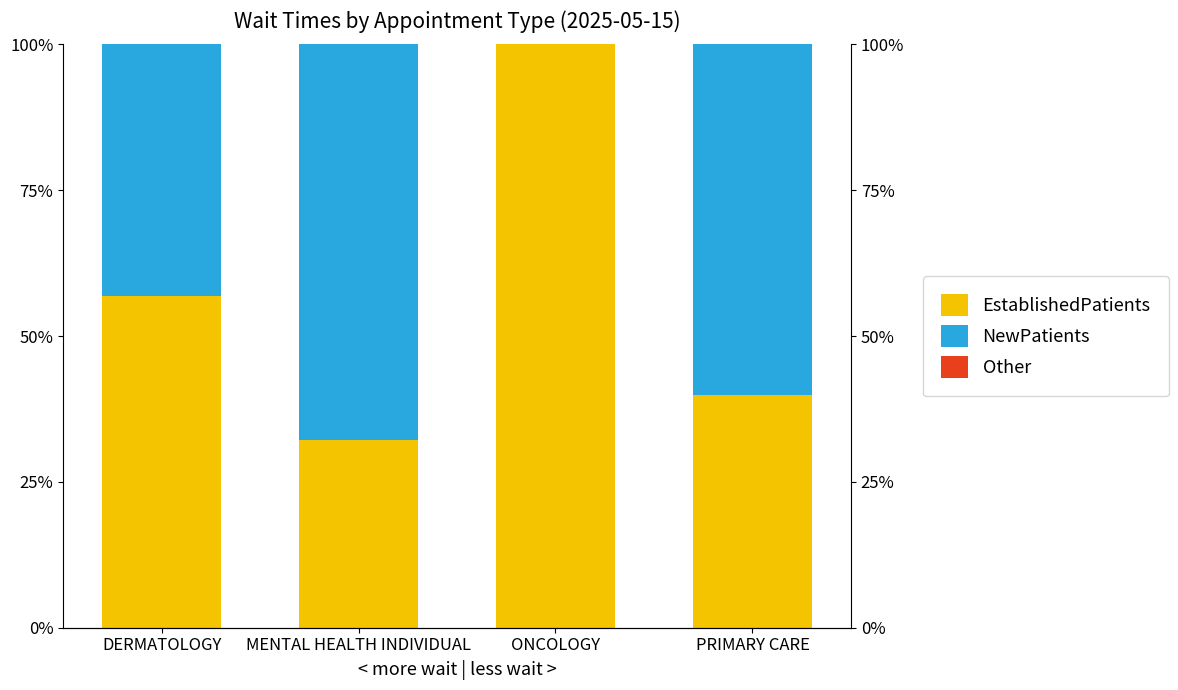

How many distinct data groups are displayed?

3